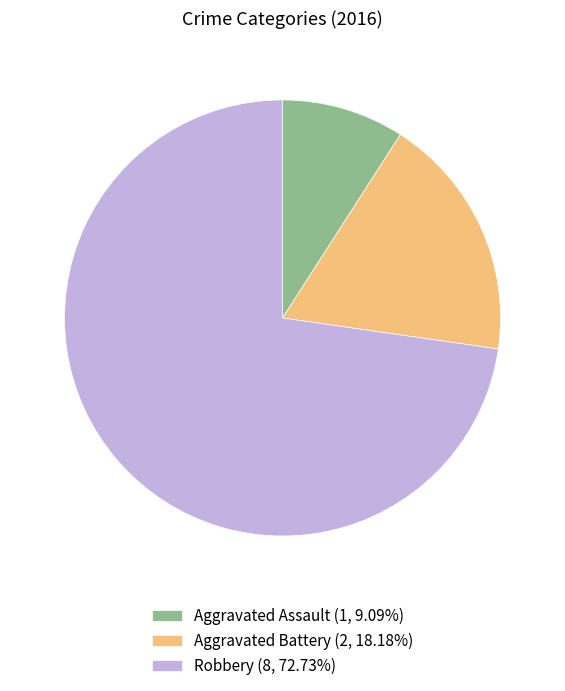

Does any single category account for the majority?

Yes